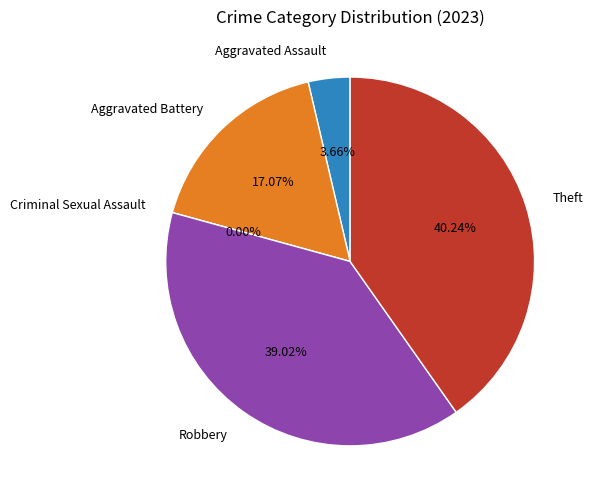

Which has a higher value, Aggravated Battery or Robbery?

Robbery